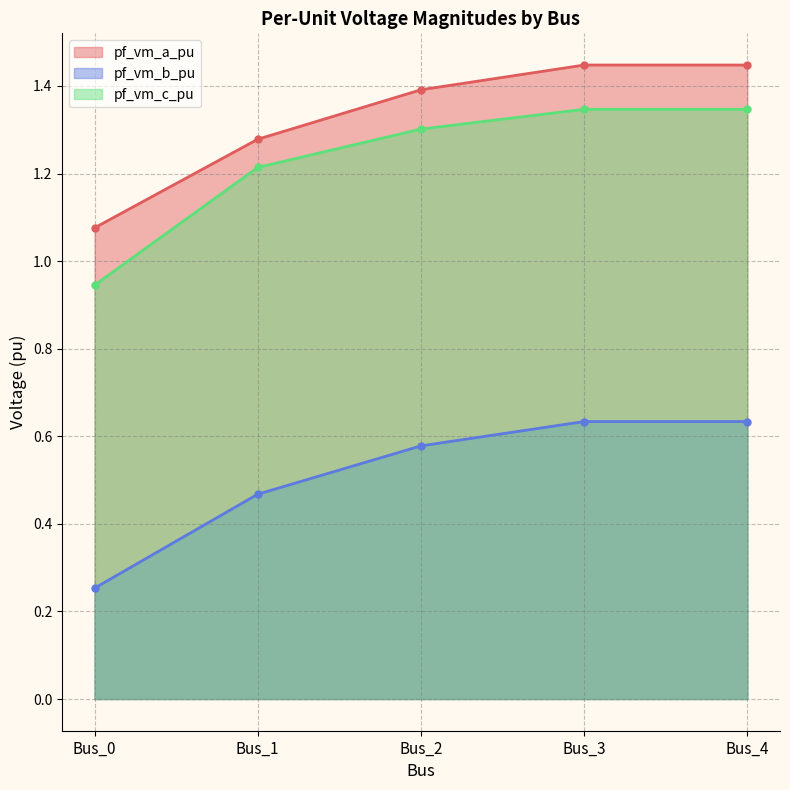

What is the total value across all series at Bus_4?

3.4